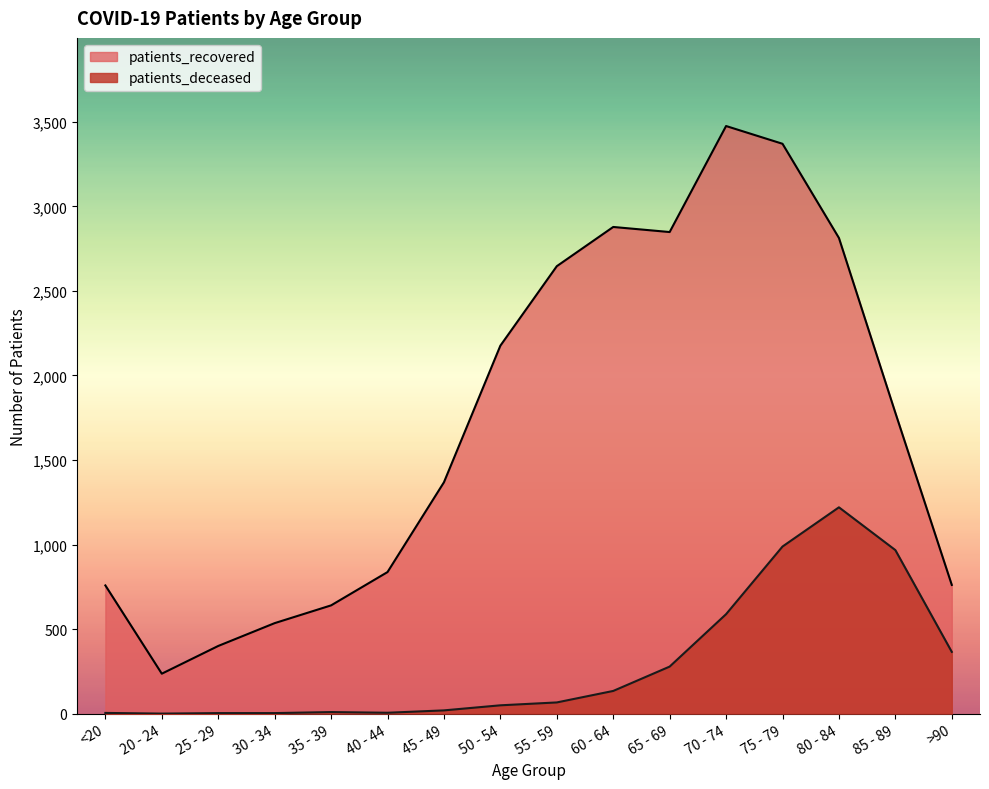

What position from the left is 85 - 89?

15